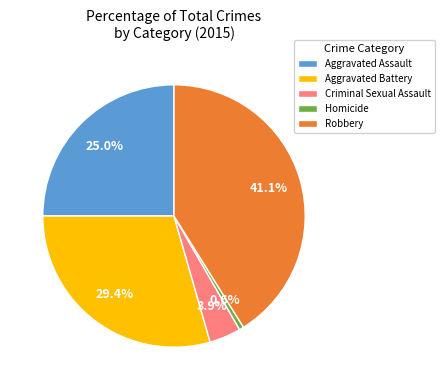

Is it true that Criminal Sexual Assault is 4% of the pie?

True